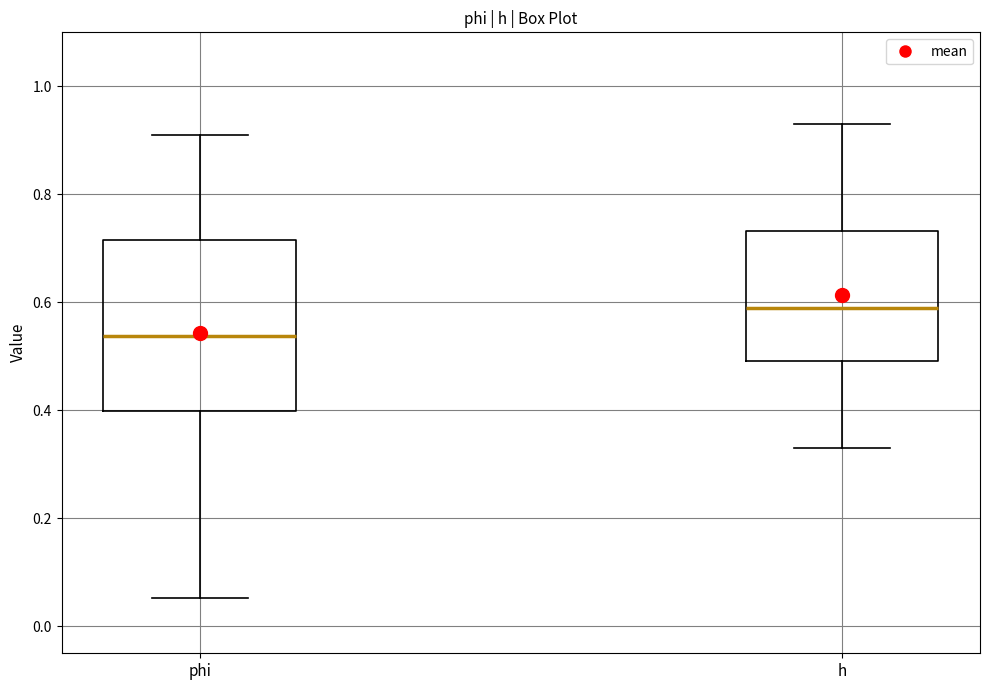

Reading left to right, read every box against the y-axis: the position of its median line, the range the box covers, and the ends of its whiskers. The values are not printed on the chart, so give them approximately, as read against the axis.

phi: median 0.54, box 0.40 to 0.72, whiskers 0.06 to 0.90
h: median 0.58, box 0.50 to 0.74, whiskers 0.34 to 0.94